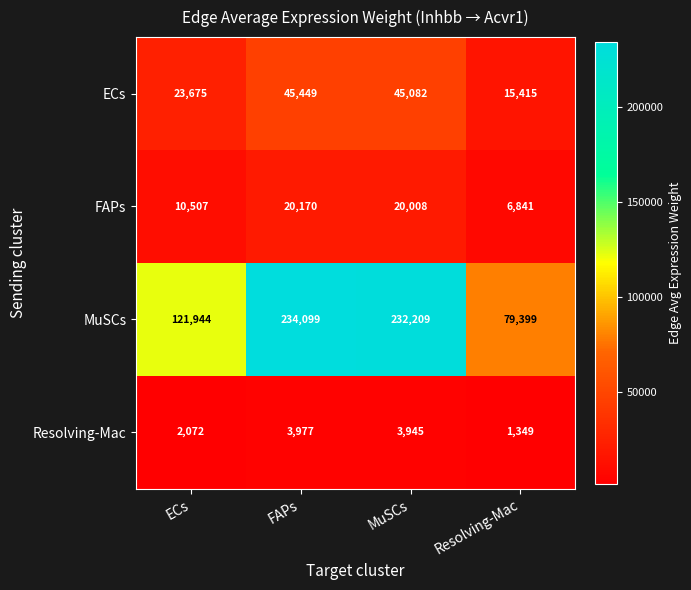

What is the minimum value shown in the chart?

1349